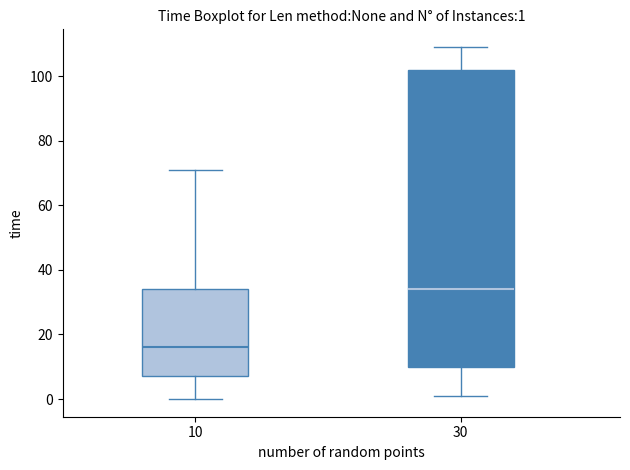

Which box has the highest median line?

30